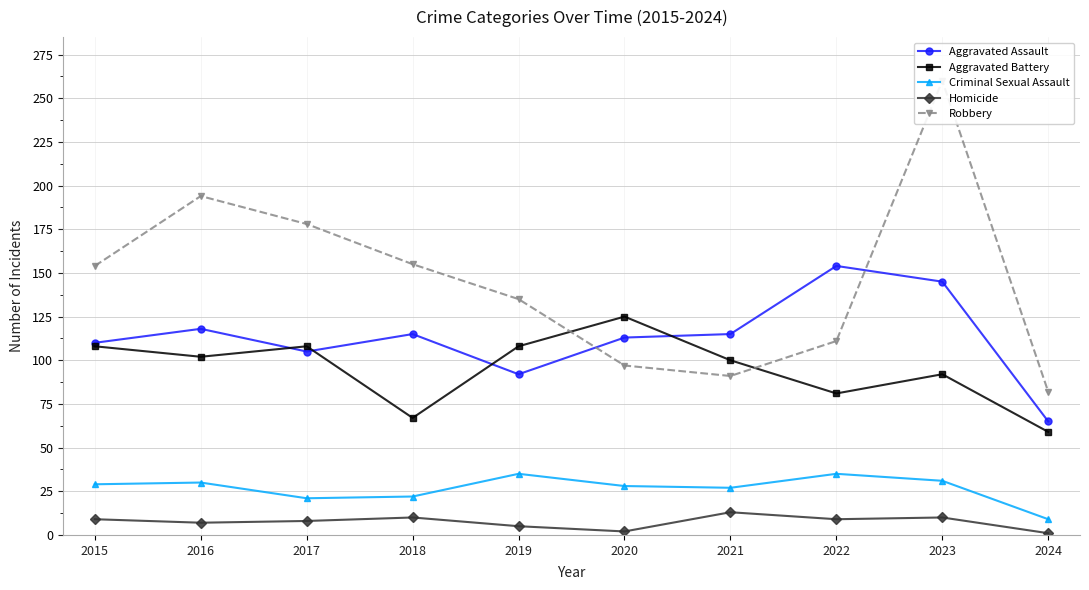

Where is the first local minimum for Aggravated Battery?

2016